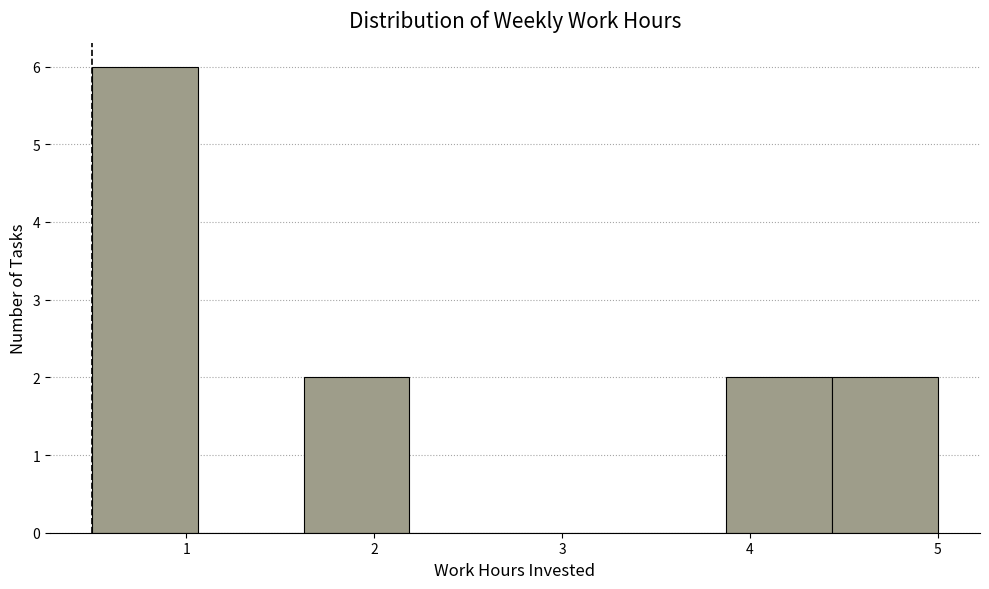

Reading left to right, list every bar in this chart as the range it spans on the x-axis followed by its height. Neither the bar edges nor the heights are printed on the chart, so give them approximately, as read against the axes.

0.5 to 1.1: 6
1.1 to 1.6: 0
1.6 to 2.2: 2
2.2 to 2.8: 0
2.8 to 3.3: 0
3.3 to 3.9: 0
3.9 to 4.4: 2
4.4 to 5.0: 2